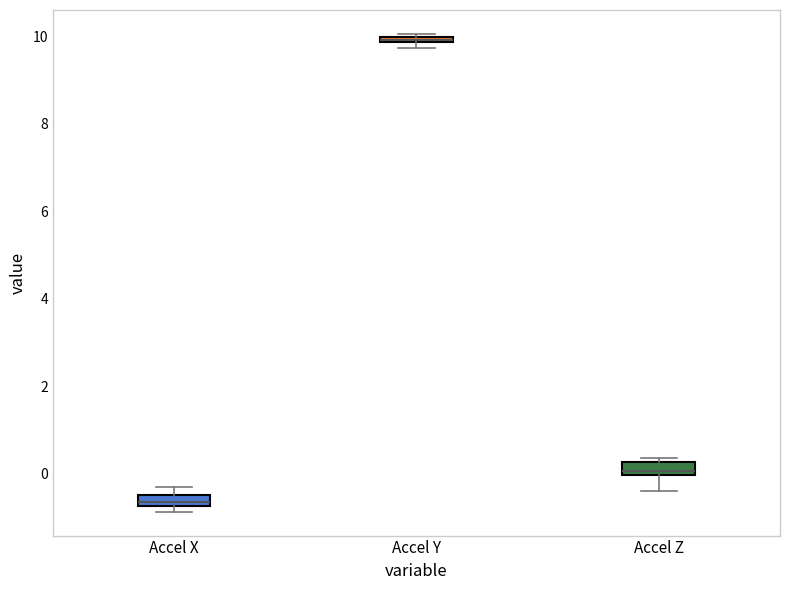

Which box has the highest median line?

Accel Y